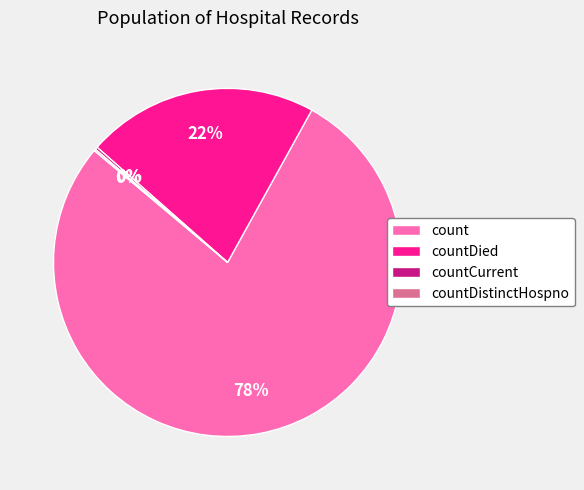

Which category has the biggest portion of the pie?

count